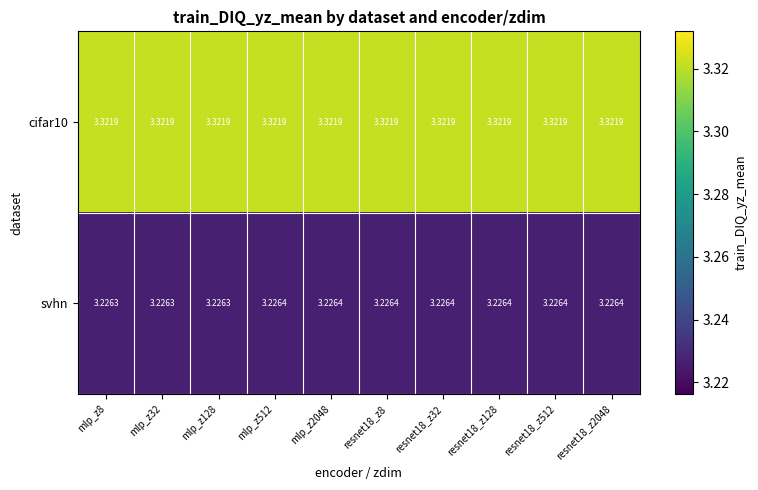

Between mlp_z32 and resnet18_z8, which series saw the biggest shift?

svhn